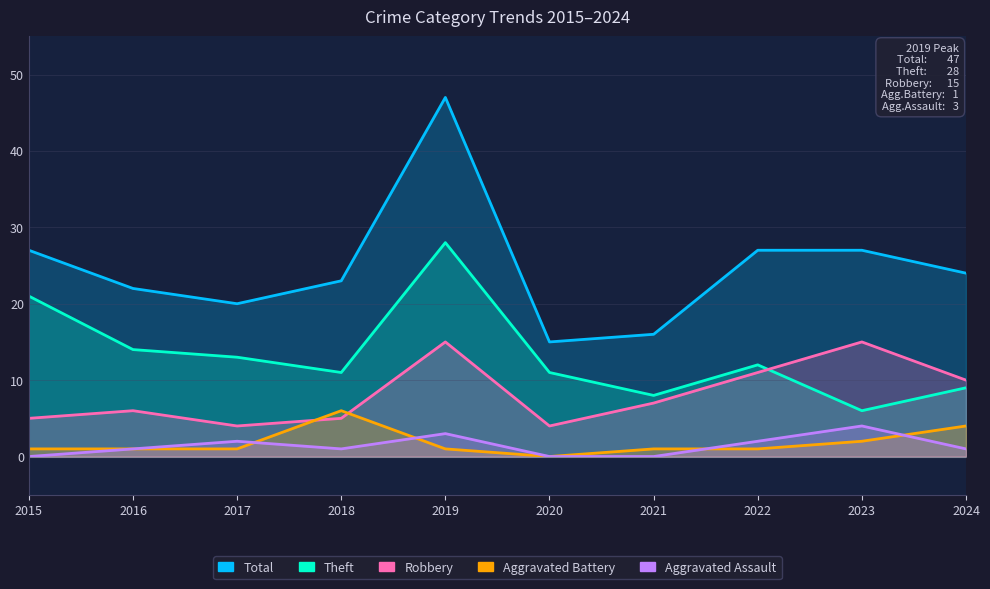

Where do Robbery and Aggravated Battery first cross each other?

2017 and 2018